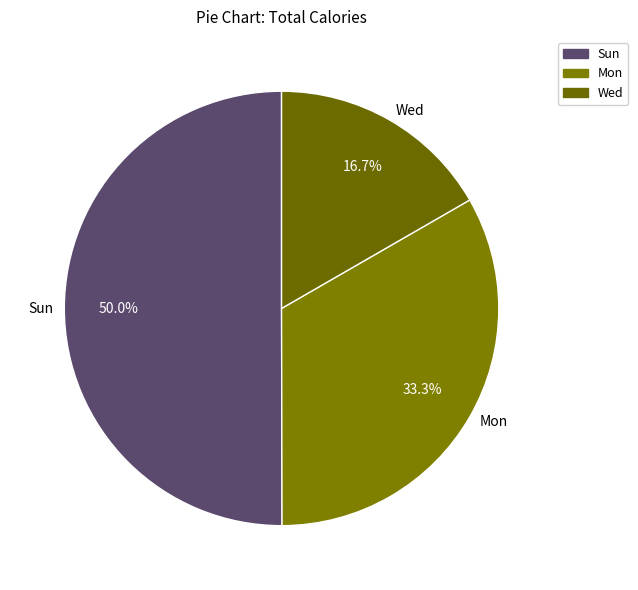

Which category has the smallest portion of the pie?

Wed